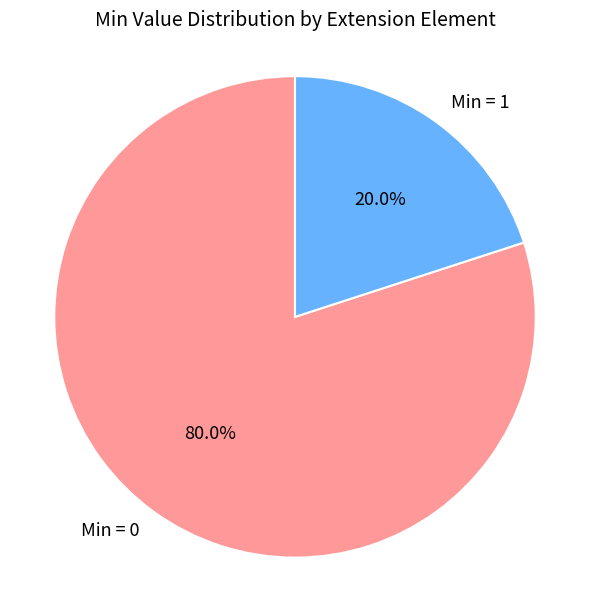

Is there any slice that represents more than half of the pie?

Yes